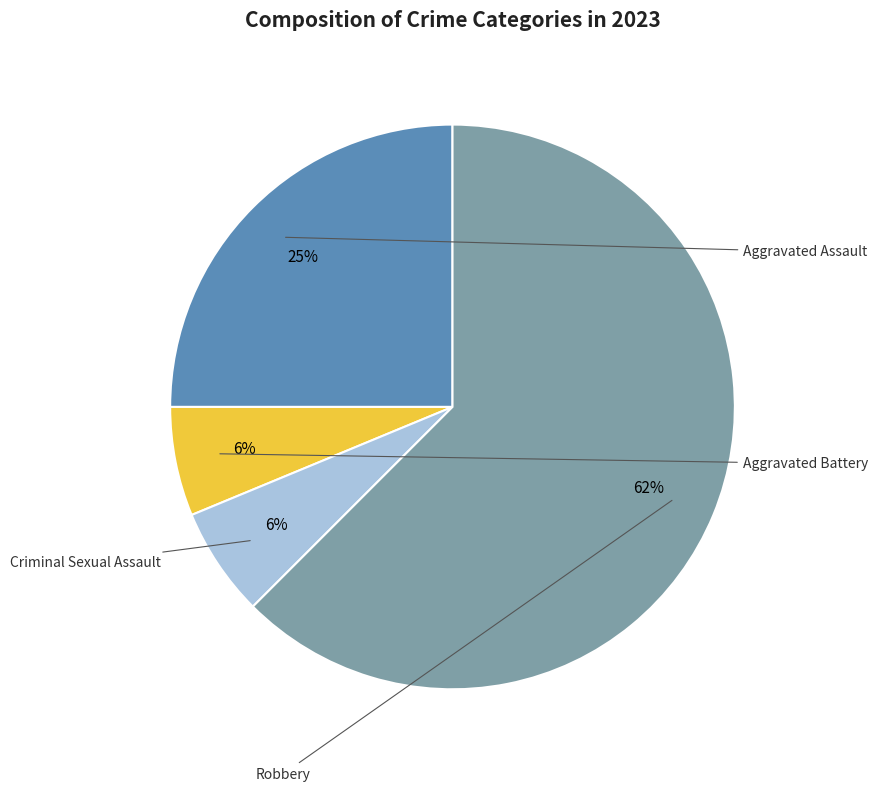

Is there any slice that represents more than half of the pie?

Yes